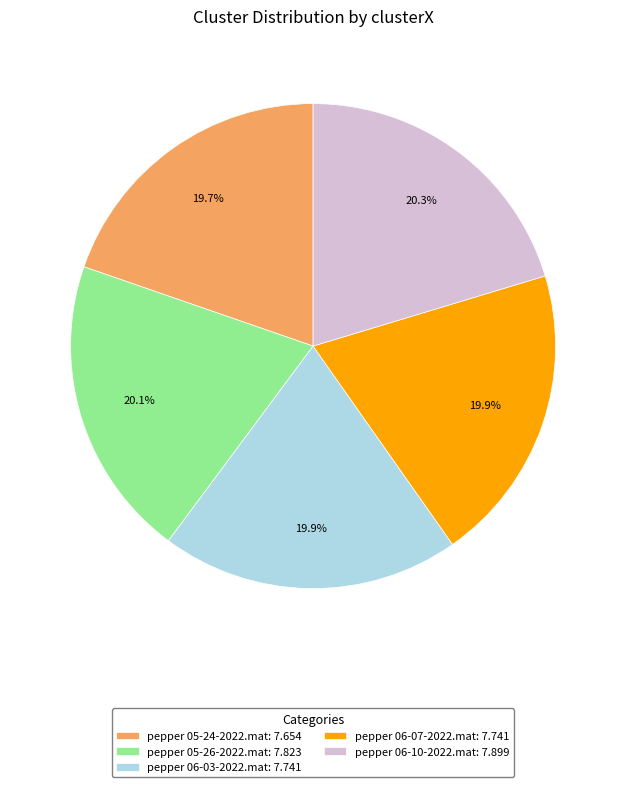

What percentage do pepper 06-07-2022.mat and pepper 06-03-2022.mat together represent?

39.8%